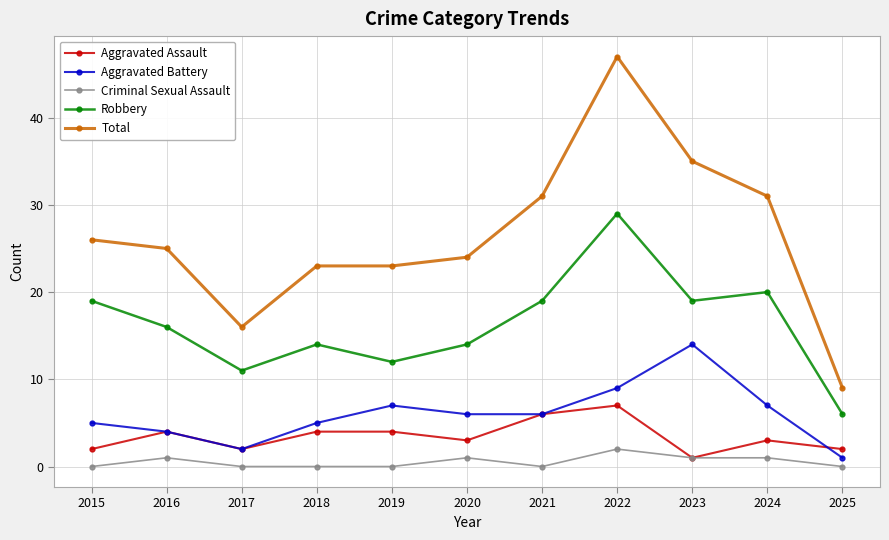

Is it true that Total equals 12 at 2023?

False